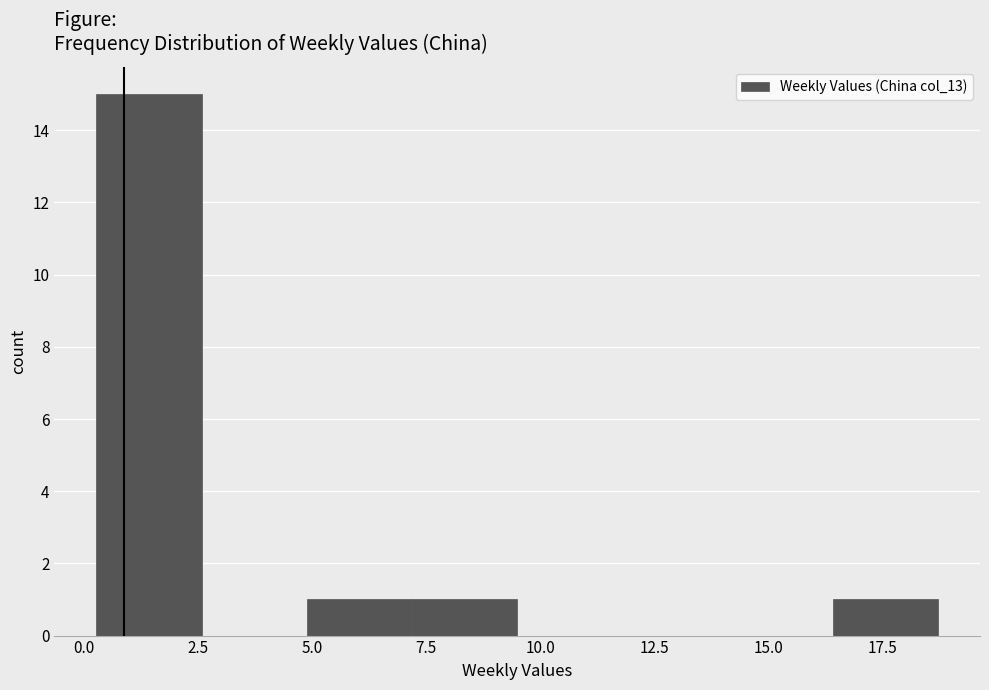

Reading left to right, transcribe this chart: for each bar, give the range it covers on the x-axis and its height. Neither the bar edges nor the heights are printed on the chart, so give them approximately, as read against the axes.

0.5 to 2.5: 15
2.5 to 5.0: 0
5.0 to 7.0: 1
7.0 to 9.5: 1
9.5 to 12.0: 0
12.0 to 14.0: 0
14.0 to 16.5: 0
16.5 to 18.5: 1